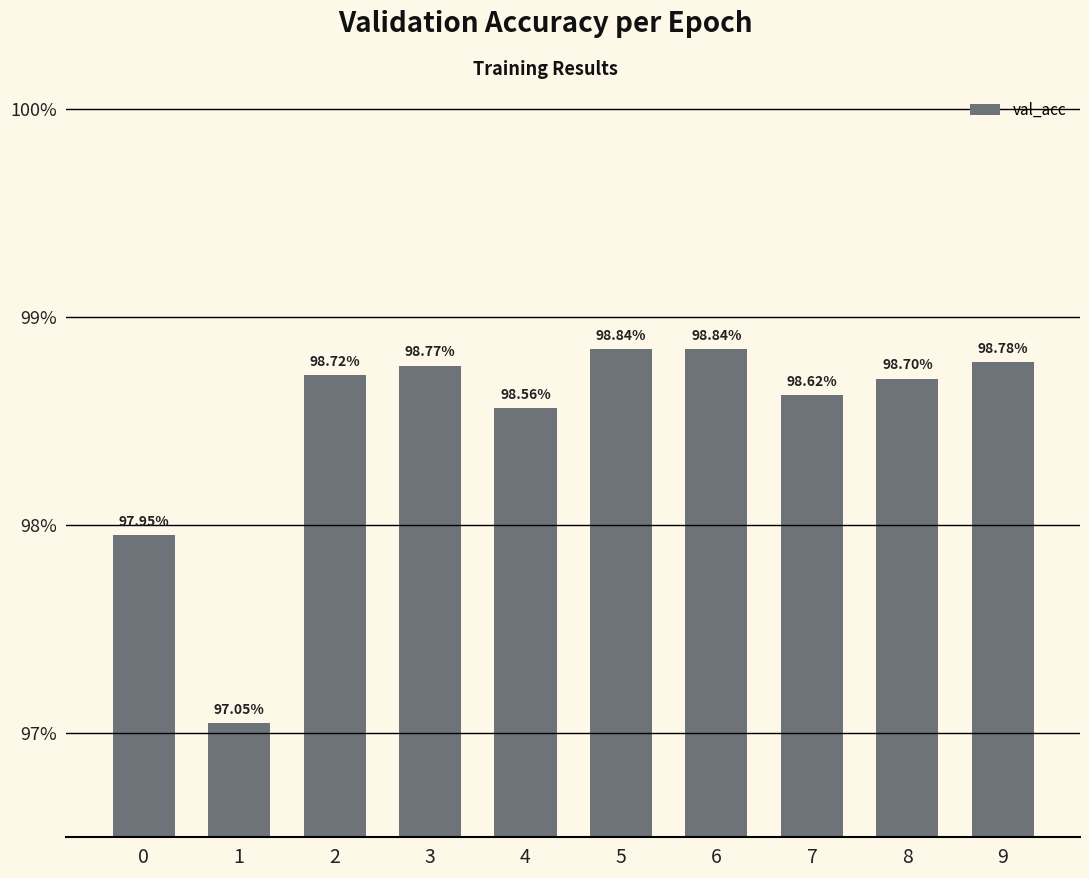

What is the sum of the values at 5 and 1?

2.0